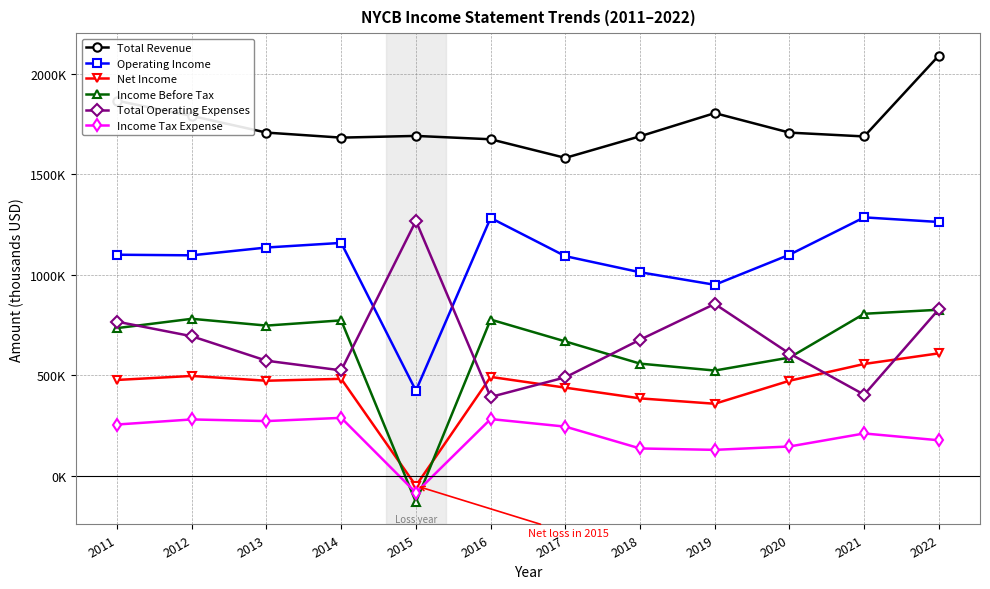

What are all the series names shown in the legend?

Total Revenue, Operating Income, Net Income, Income Before Tax, Total Operating Expenses, Income Tax Expense